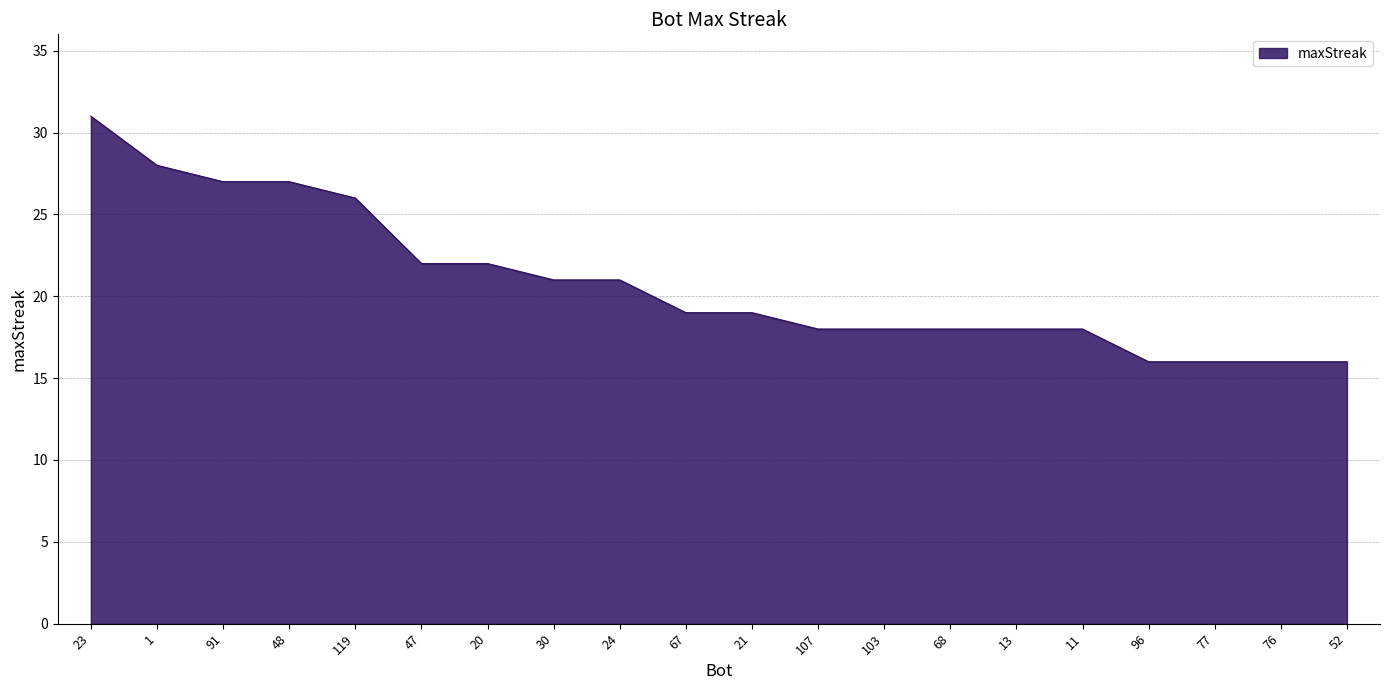

The chart shows a value of 19 at 21. True or false?

True